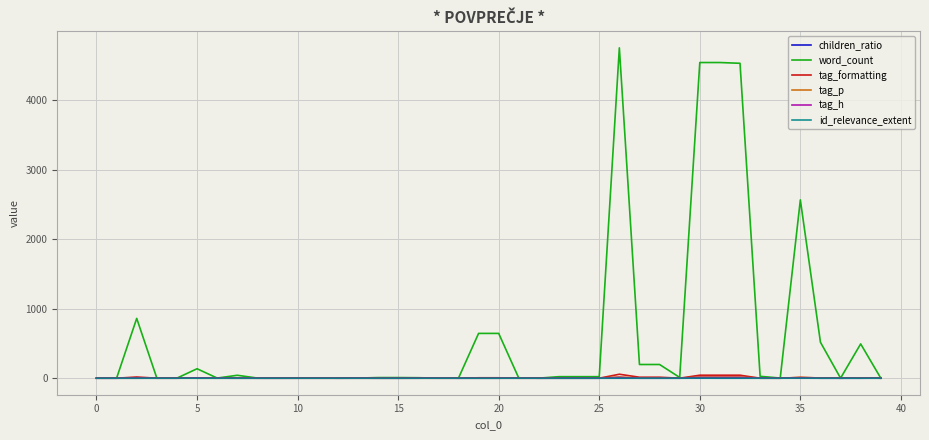

Which series has the largest total across all categories?

word_count